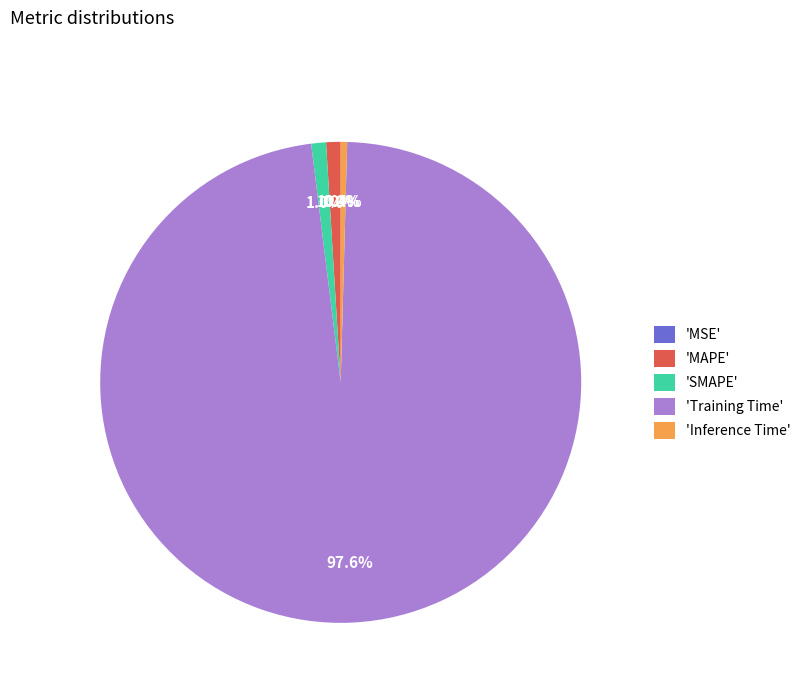

Does 'MAPE' represent more than half of the total?

No